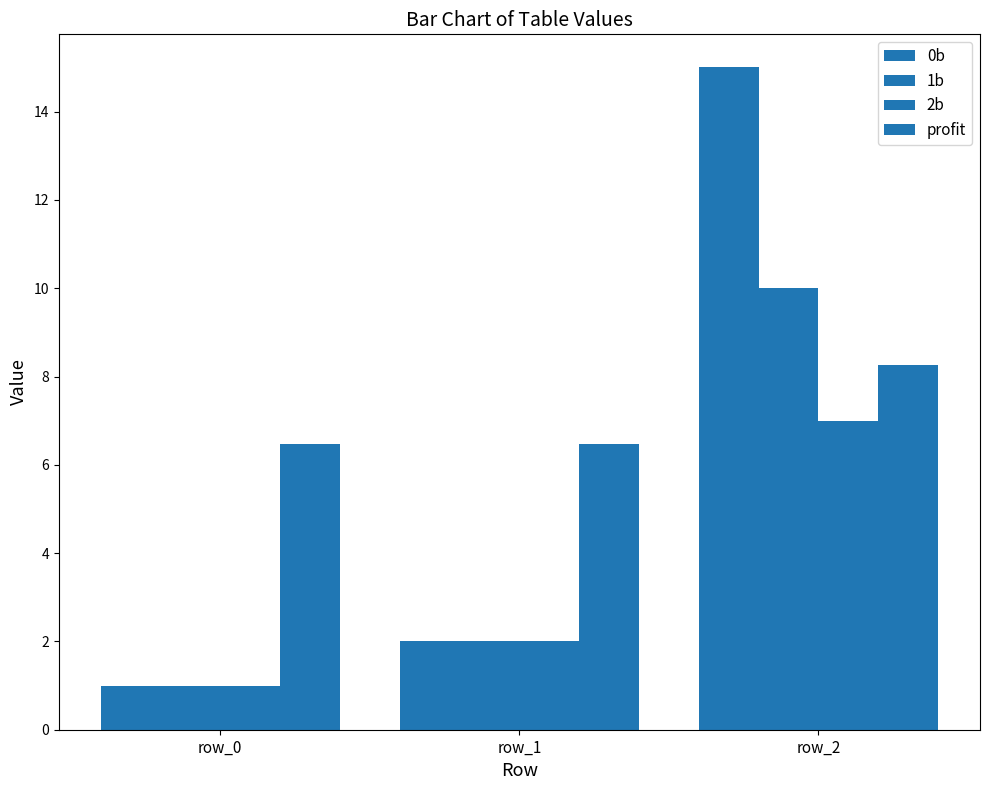

How many bars are there in total?

12